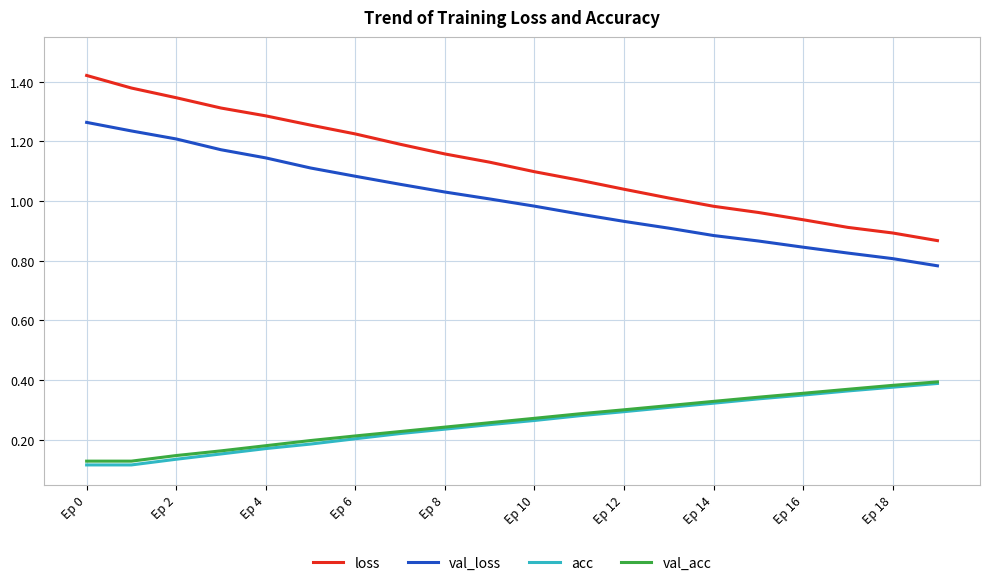

Which series has the largest range (max minus min)?

loss